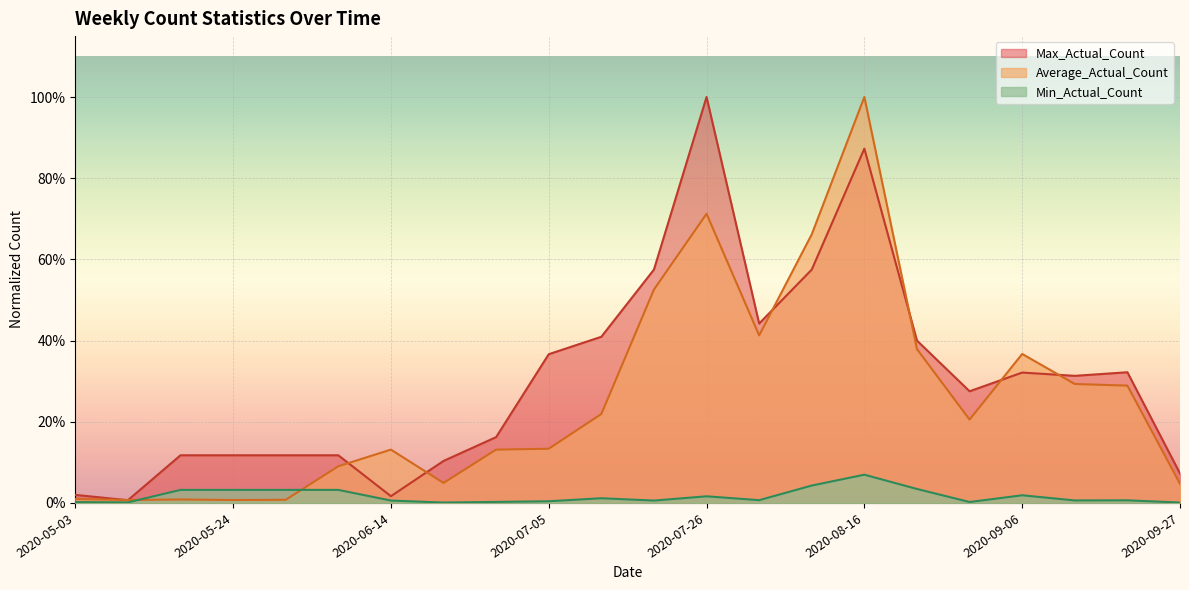

True or false: Min_Actual_Count and Average_Actual_Count cross at least once.

True